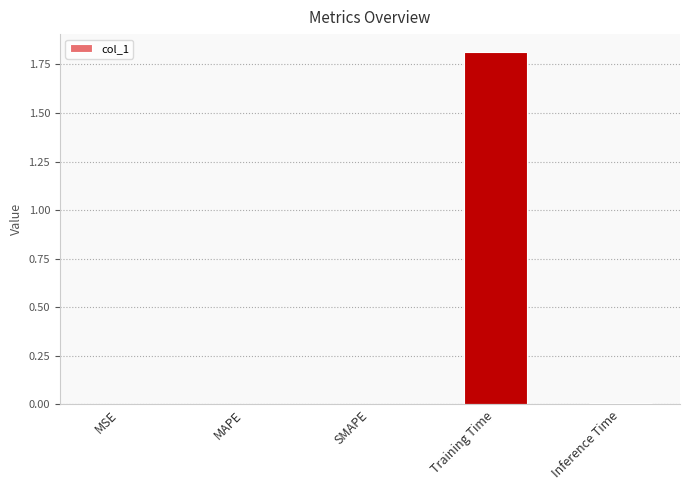

What value does the data have at Training Time?

1.8